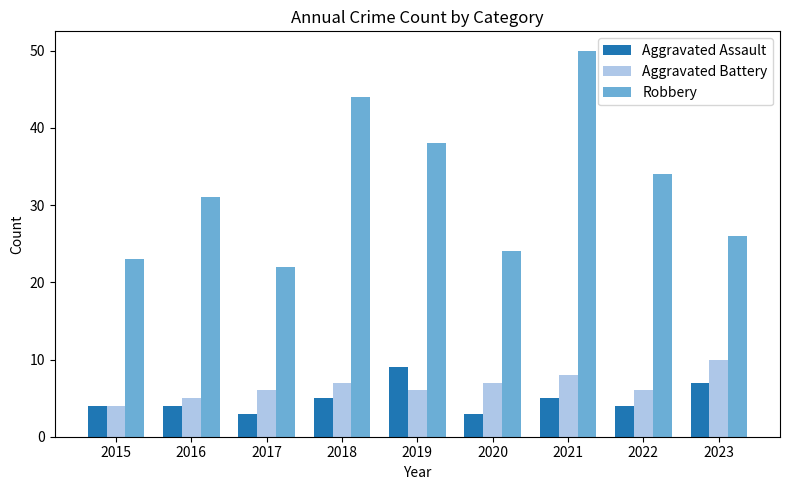

What is the minimum value shown in the chart?

3